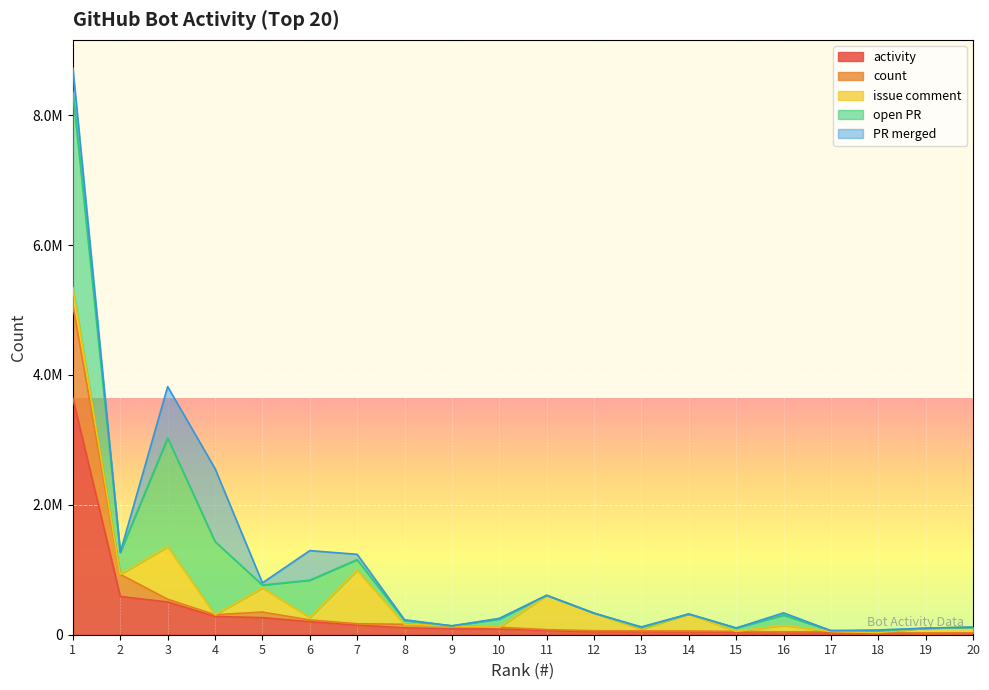

At which label does activity first exceed 88096?

1